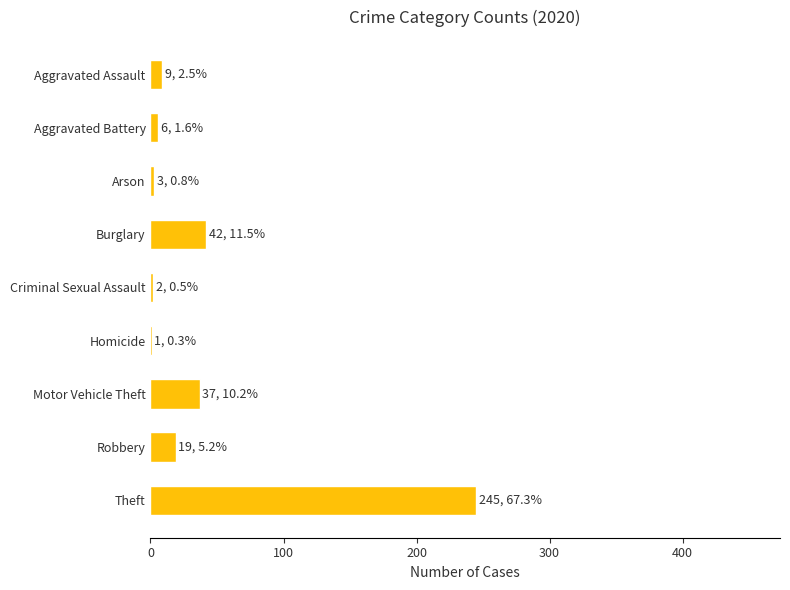

Is it true that the value at Motor Vehicle Theft is 37?

True